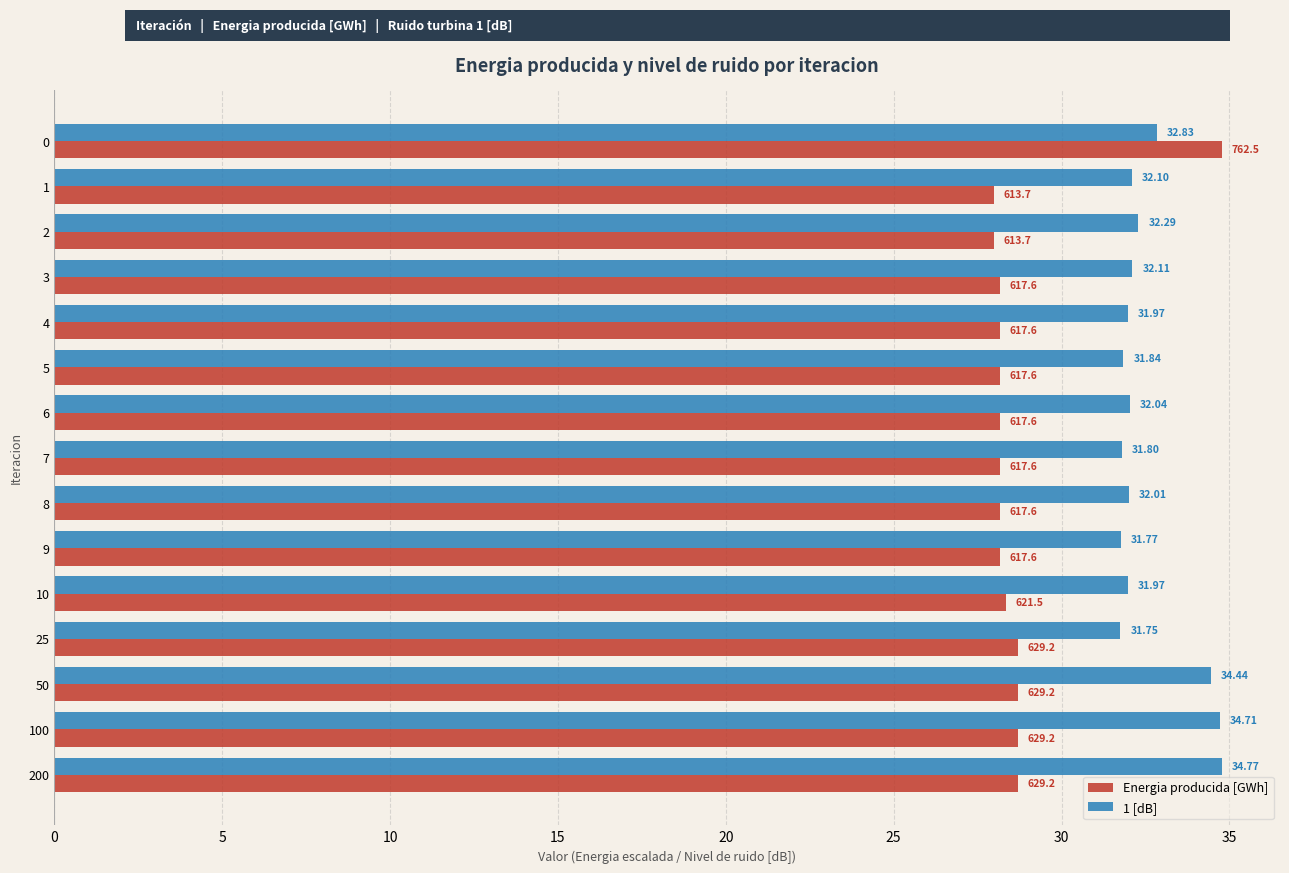

At how many categories does at least one series exceed 31?

15